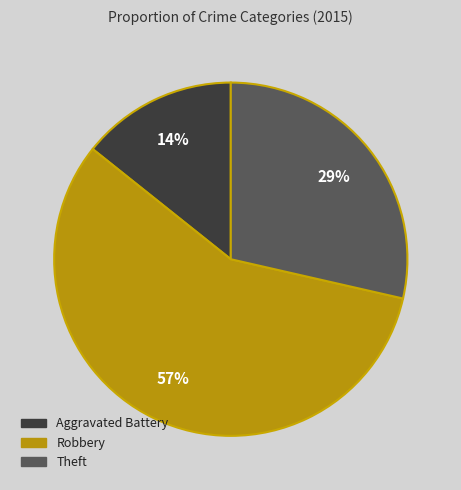

Which slice represents more than half of the pie?

Robbery